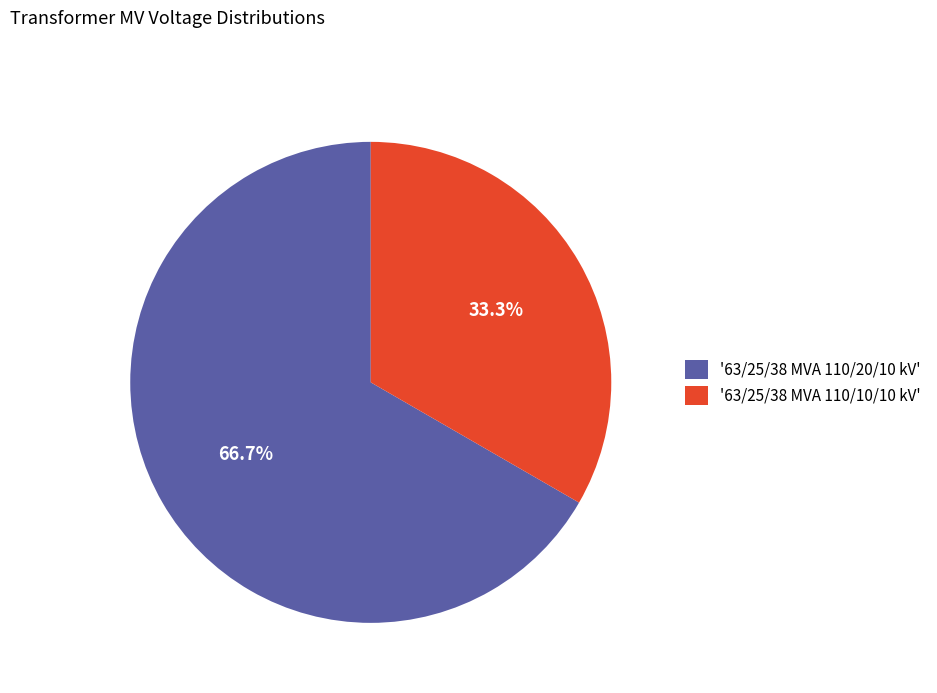

What percentage is NOT represented by '63/25/38 MVA 110/20/10 kV'?

33.3%